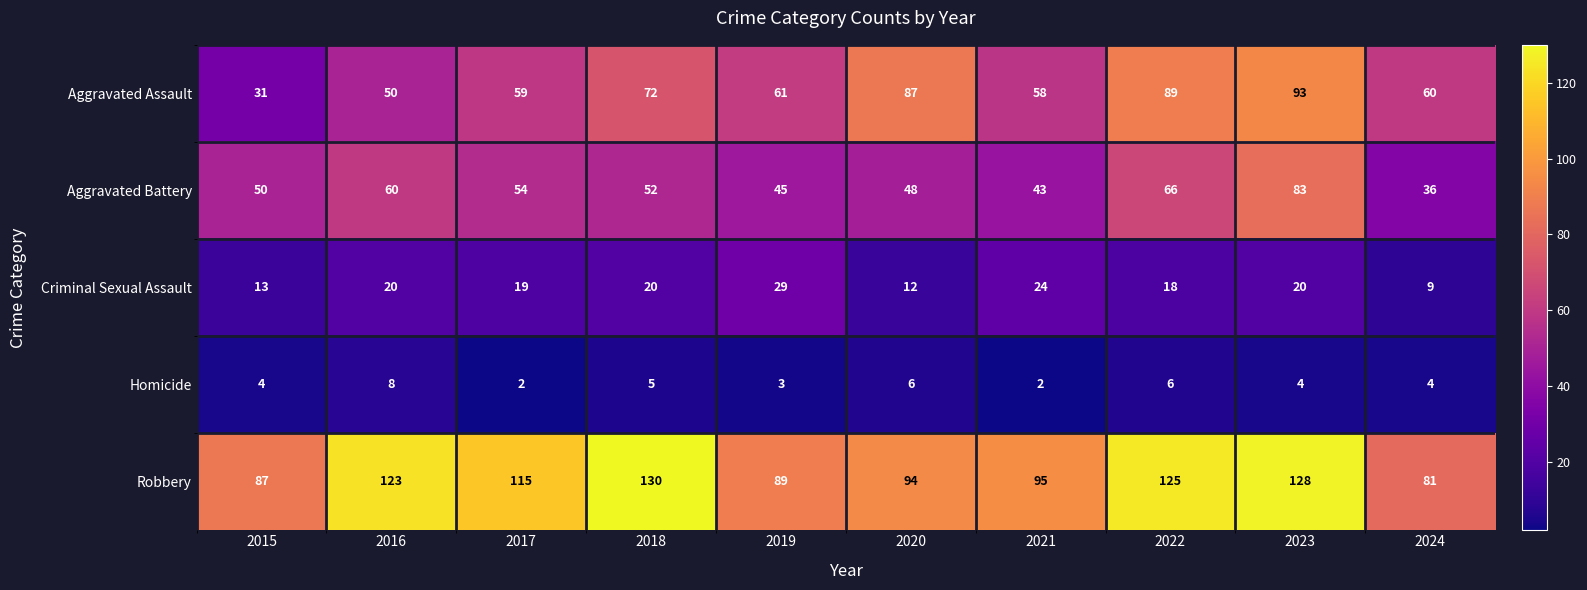

Which series has the largest total across all categories?

Robbery